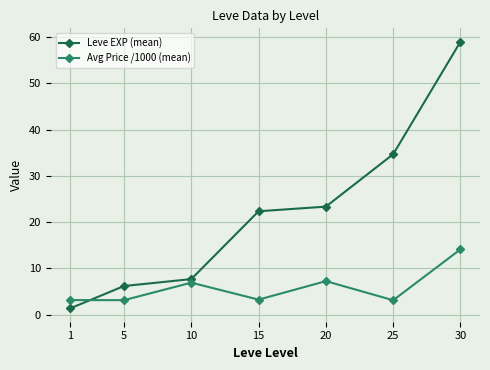

What are all the series names shown in the legend?

Leve EXP (mean), Avg Price /1000 (mean)